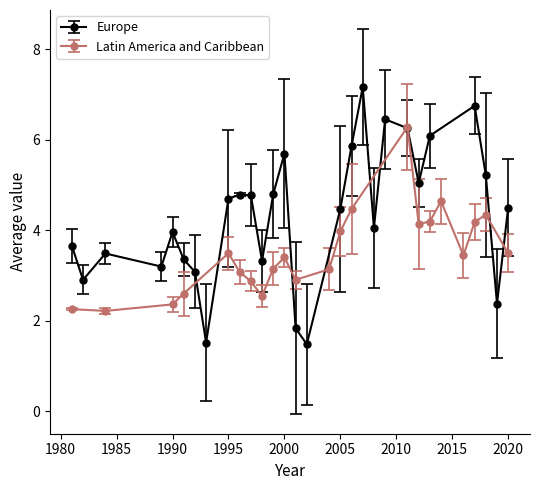

Reading left to right, list all the values displayed in this chart.

3.7	2.9	3.5	3.2	4.0	3.4	3.1	1.5	4.7	4.8	4.8	3.3	4.8	5.7	1.8	1.5	4.5	5.9	7.2	4.0	6.5	6.3	5.0	6.1	6.7	5.2	2.4	4.5